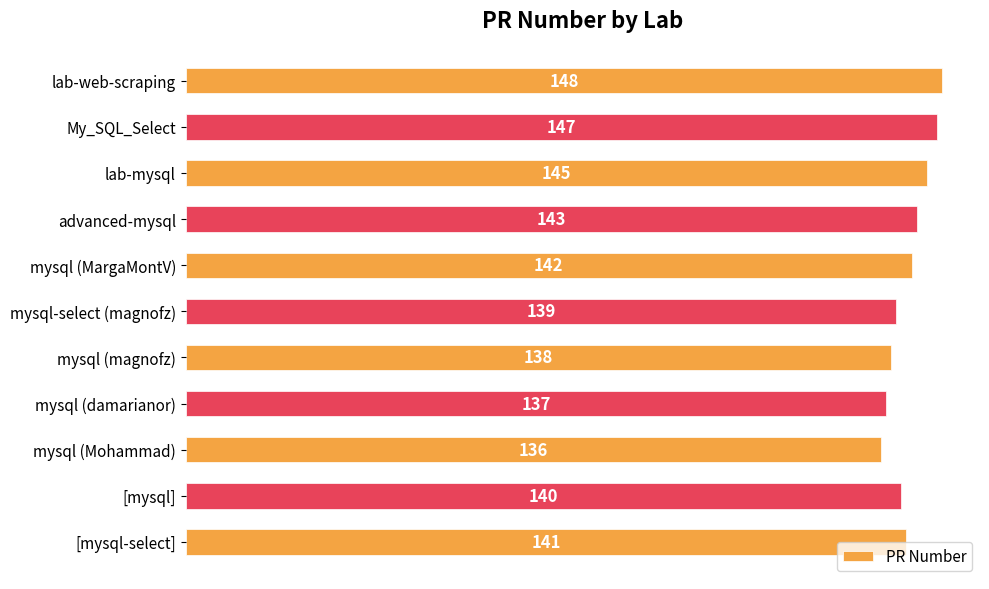

Rank the categories by value from lowest to highest.

mysql (Mohammad), mysql (damarianor), mysql (magnofz), mysql-select (magnofz), [mysql], [mysql-select], mysql (MargaMontV), advanced-mysql, lab-mysql, My_SQL_Select, lab-web-scraping